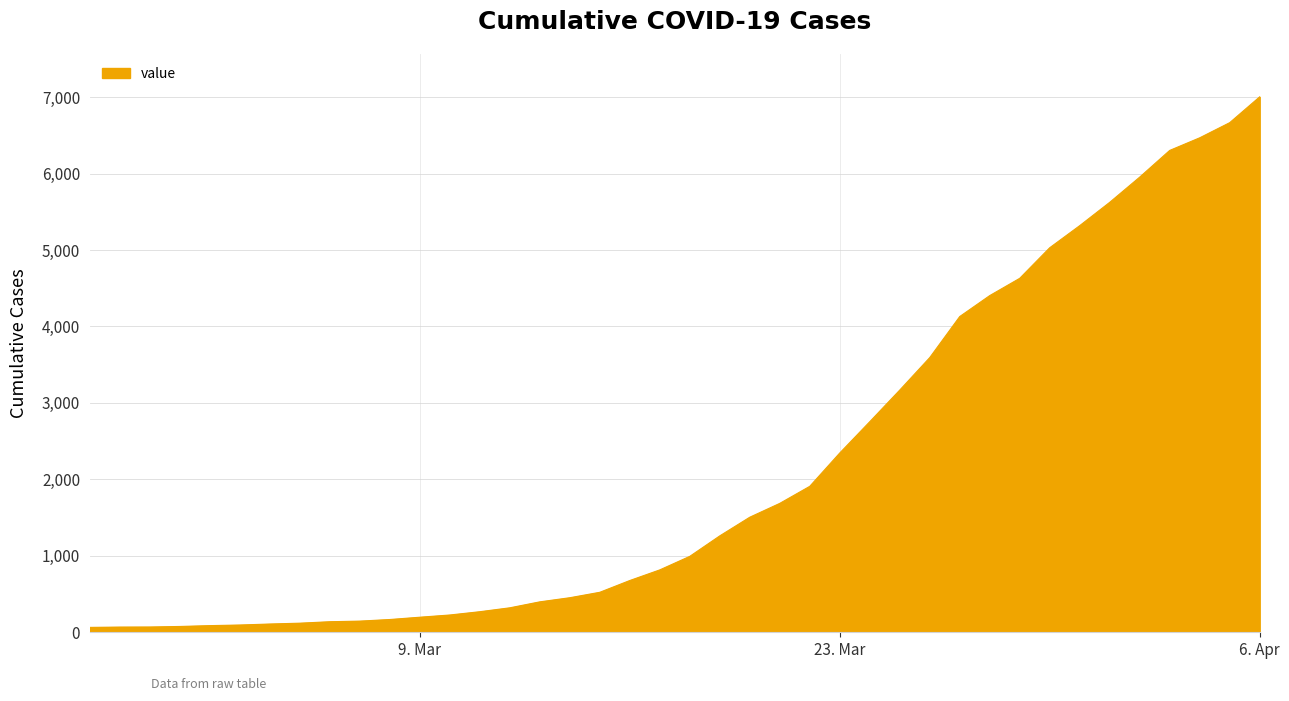

What is the difference between the maximum and minimum values?

6940